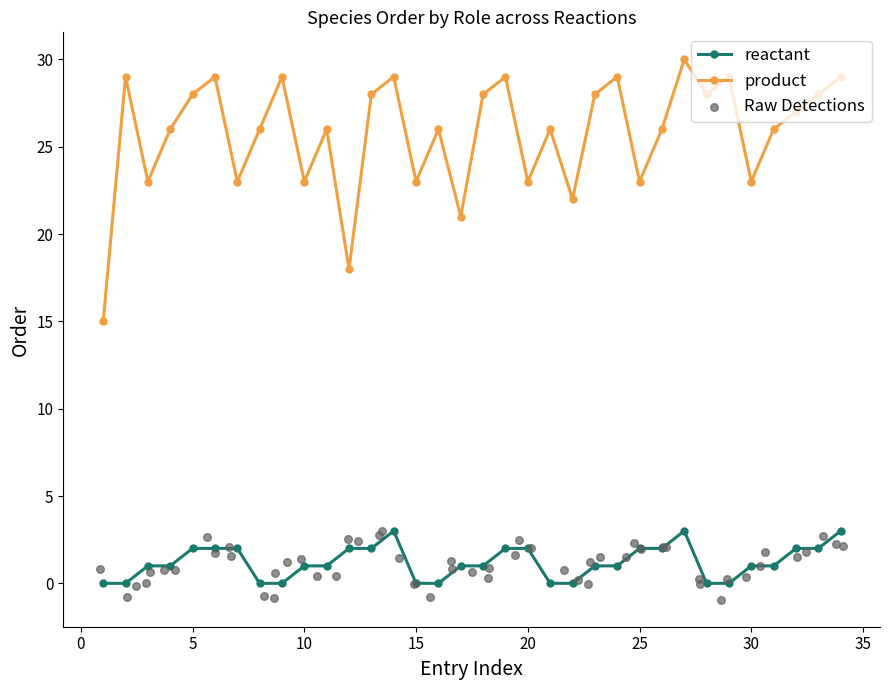

Which series has the largest Y range (max minus min)?

product